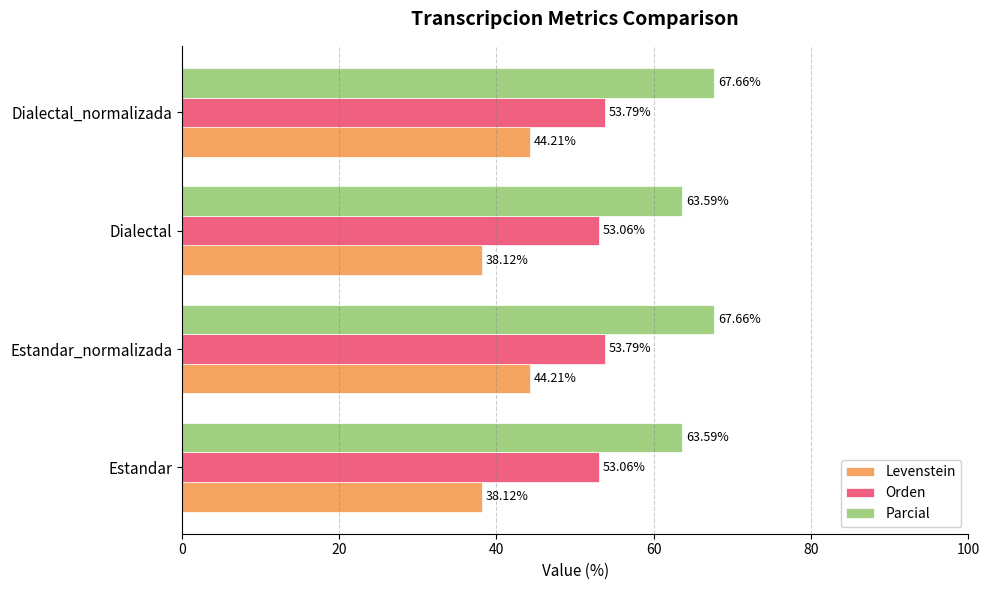

What is the average value of the Levenstein series?

41.2